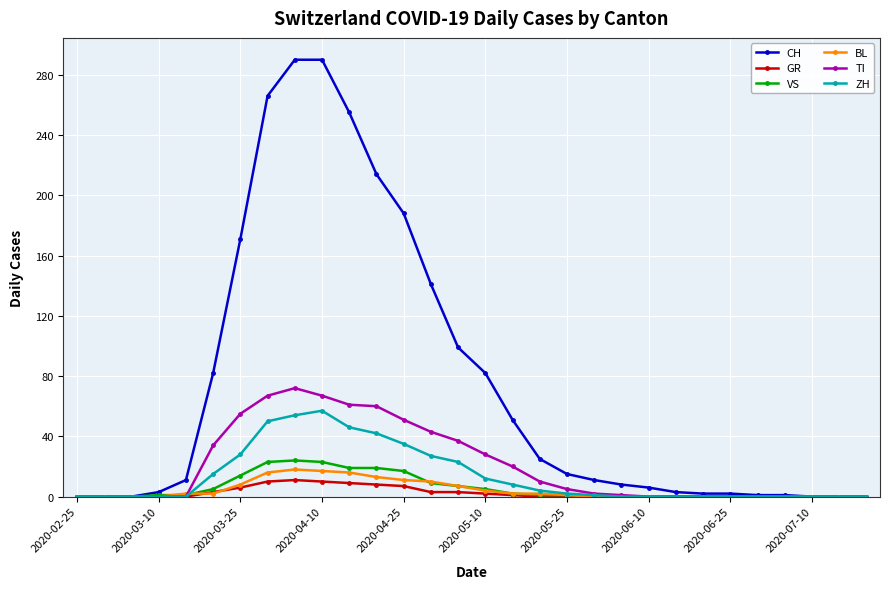

What is the average value of the BL series?

4